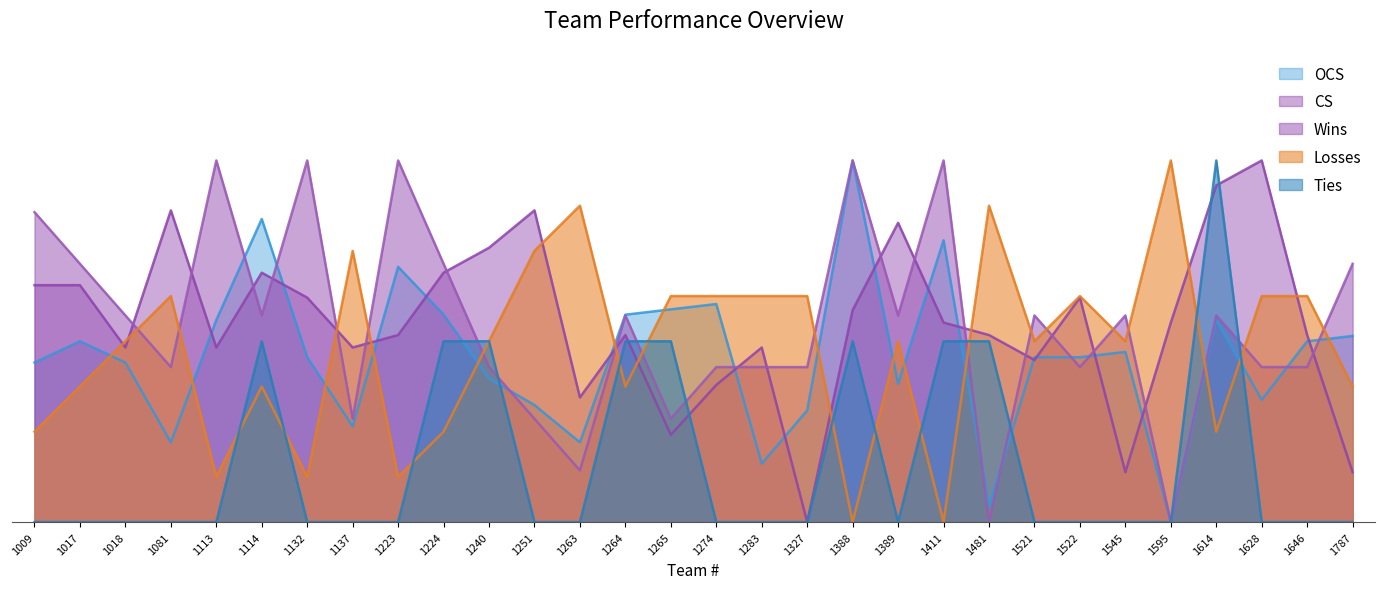

What is the greatest value displayed?

1.0